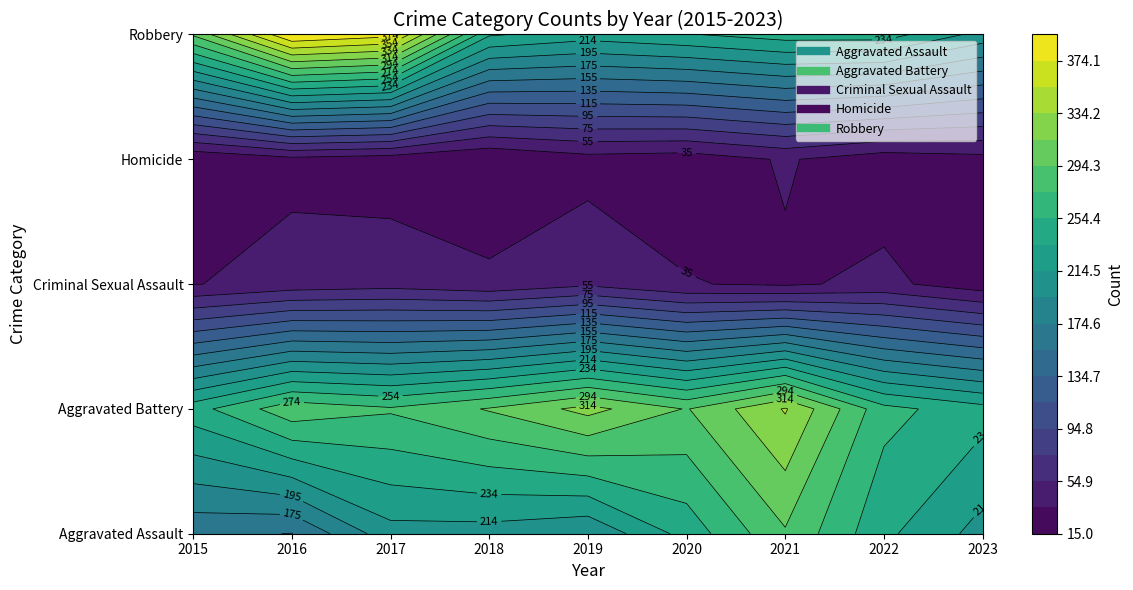

Reading right to left, what are all the values shown in this chart?

Aggravated Assault: 207	239	292	242	197	206	207	154	160
Aggravated Battery: 242	261	336	293	321	296	277	288	246
Criminal Sexual Assault: 23	40	32	36	51	40	47	43	34
Homicide: 28	23	37	24	27	15	24	29	17
Robbery: 207	244	244	233	224	237	381	394	297